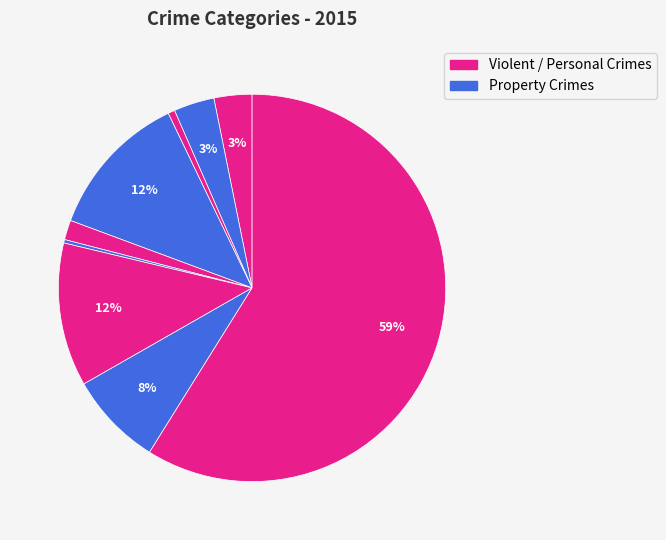

How many slices are in this pie chart?

9